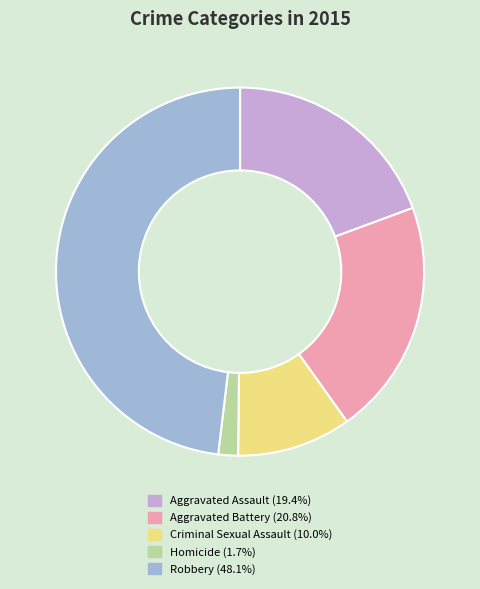

Does Robbery represent more than half of the total?

No